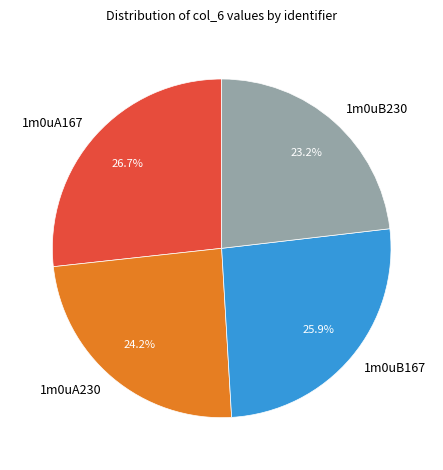

Rank the categories by value from lowest to highest.

1m0uB230, 1m0uA230, 1m0uB167, 1m0uA167